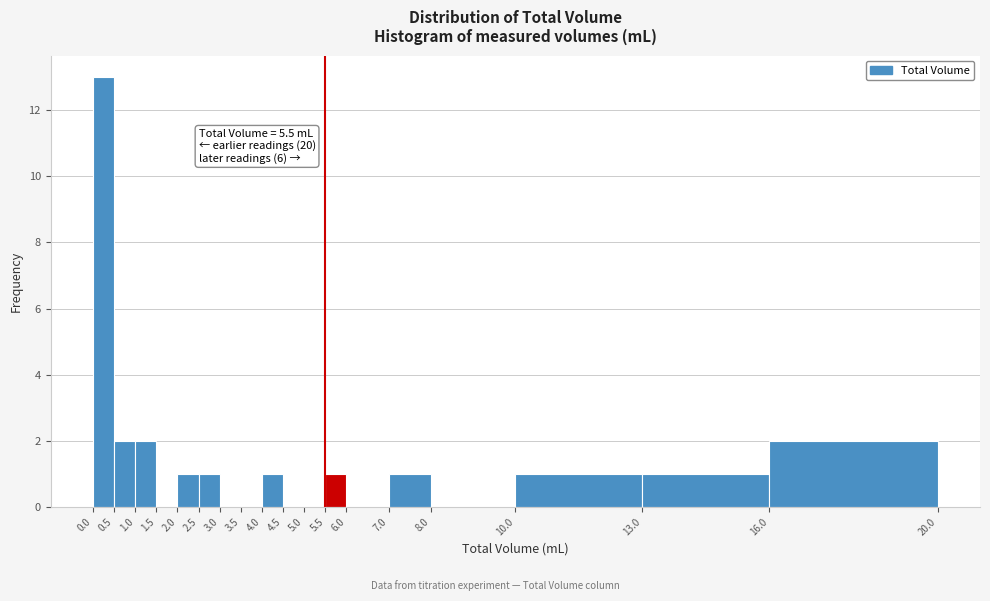

Over which range of the x-axis is the bar tallest?

0.0 to 0.5